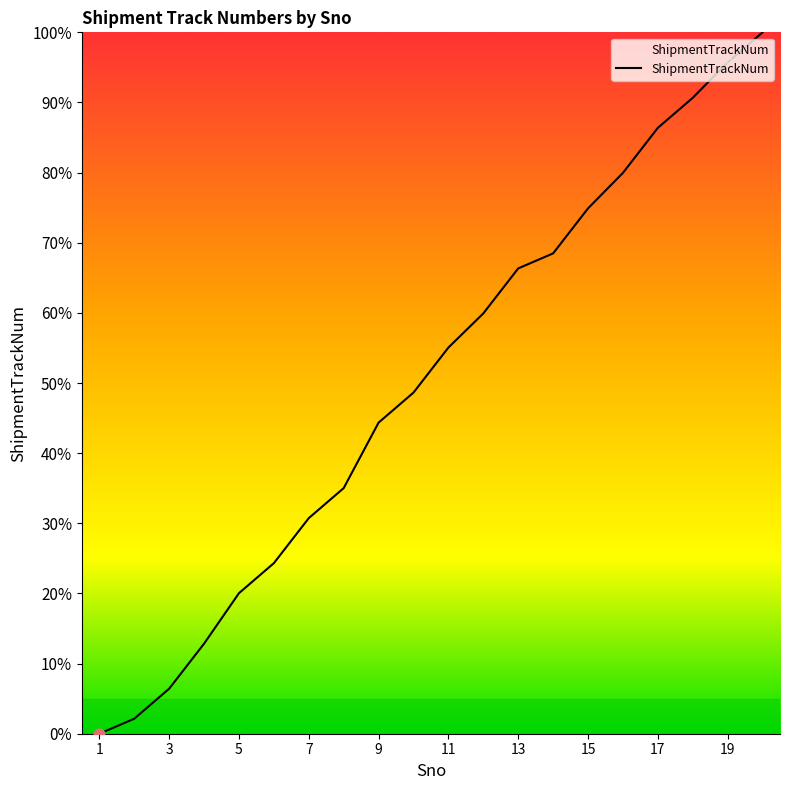

What is the greatest value displayed?

100.0